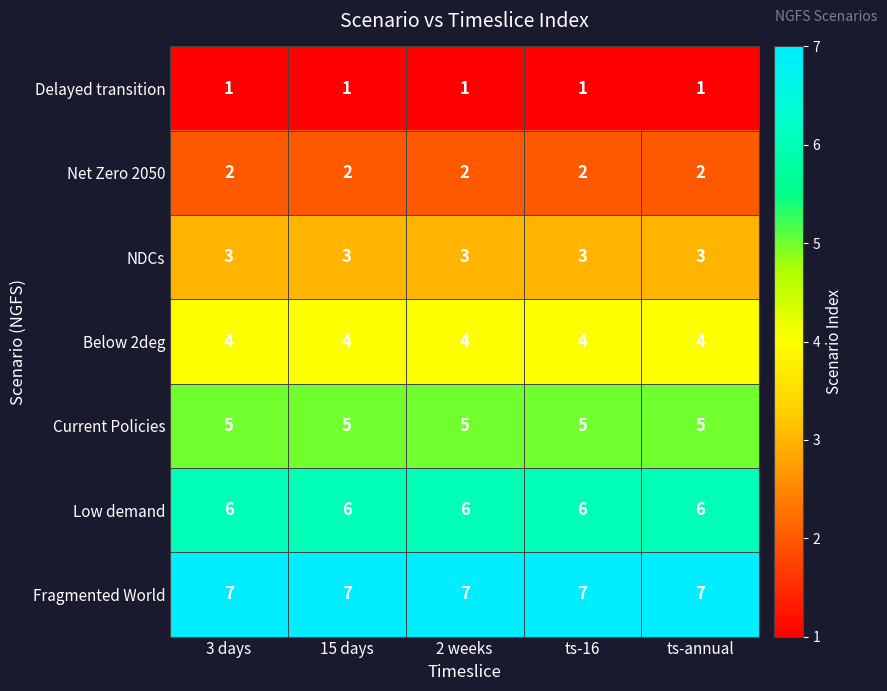

What is the sum of the NDCs values at 15 days and ts-16?

6